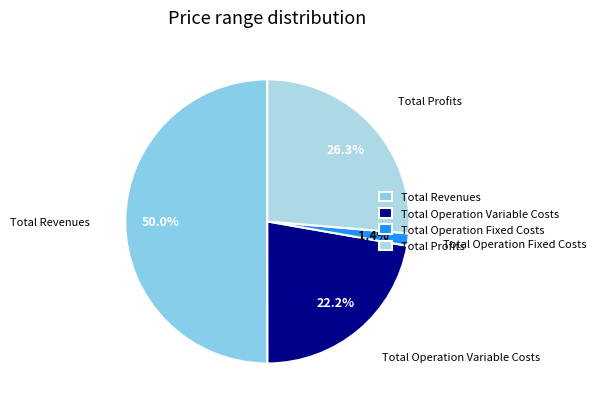

Which has a higher value, Total Operation Fixed Costs or Total Operation Variable Costs?

Total Operation Variable Costs